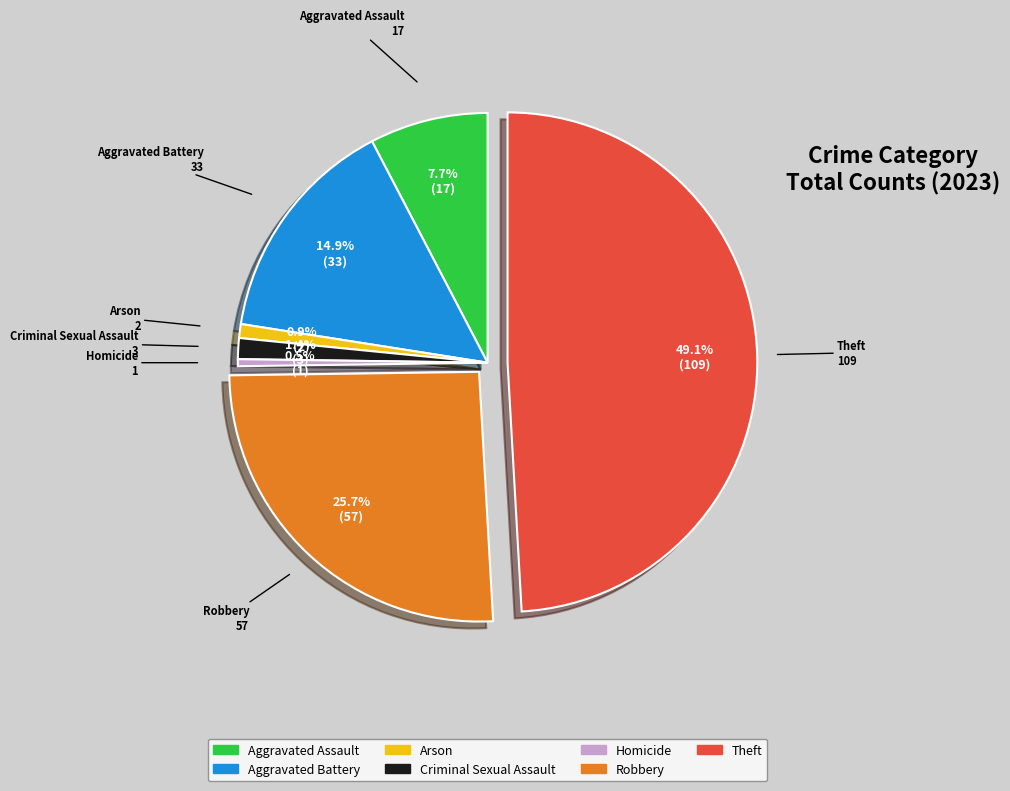

True or false: Criminal Sexual Assault accounts for 15% of the total.

False